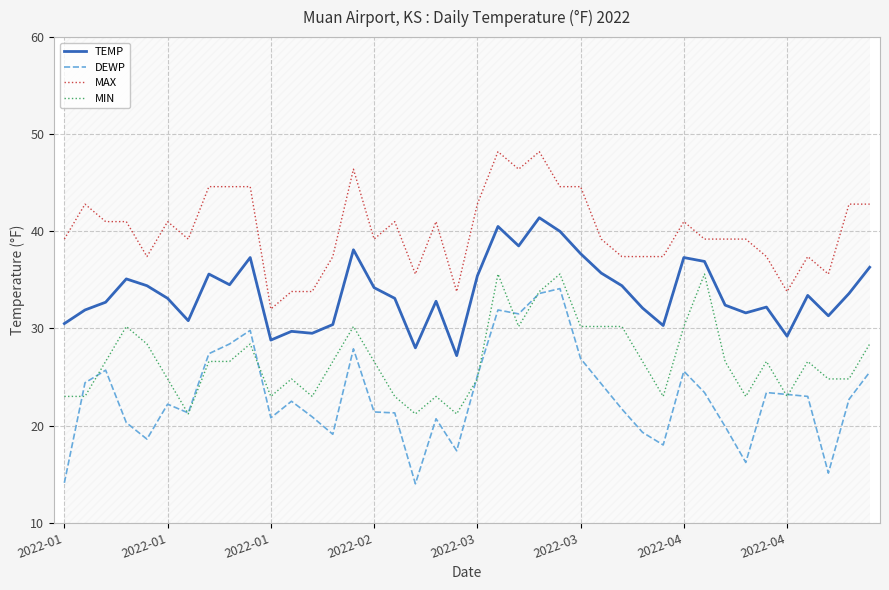

Between 11 and 31, which series saw the biggest shift?

MIN